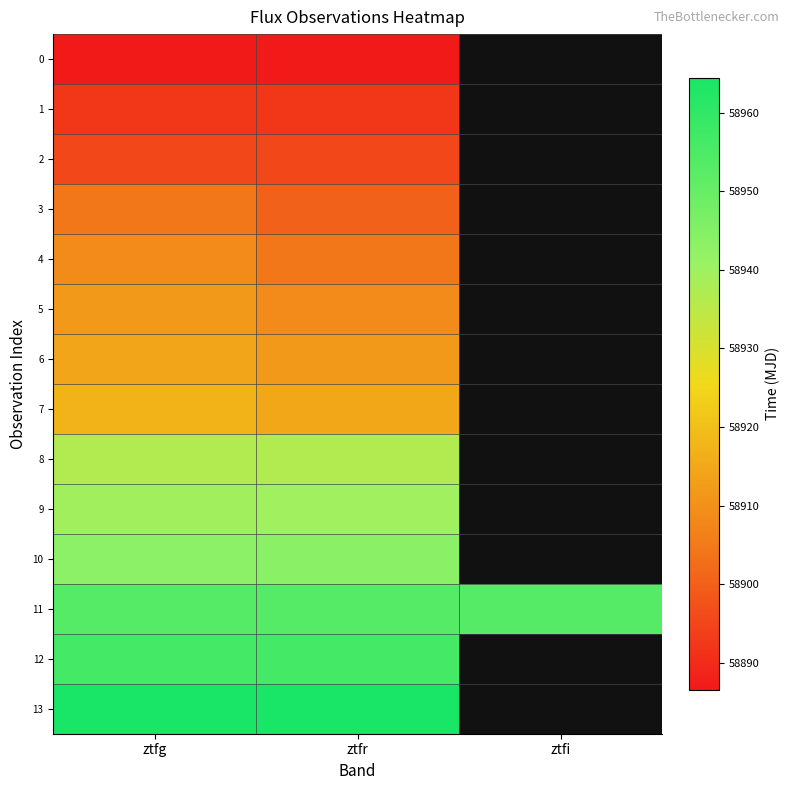

What is the difference between the highest and lowest values at ztfr?

77.9